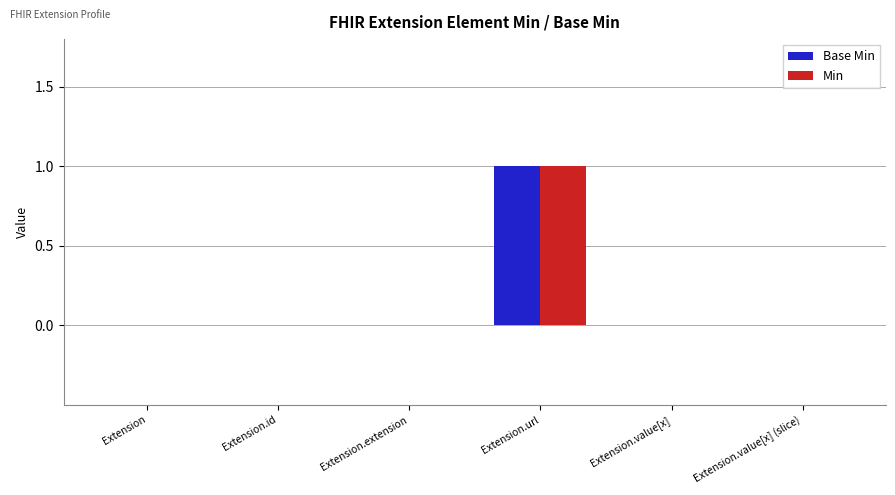

Which category has the highest value in the Min series?

Extension.url